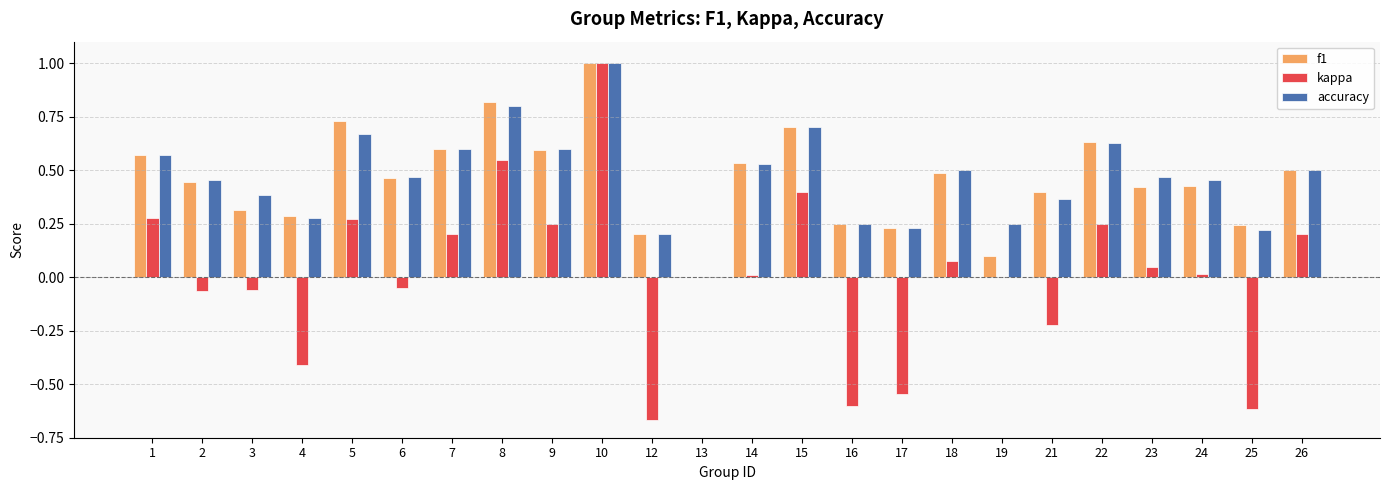

Which category has the highest value across all series?

10